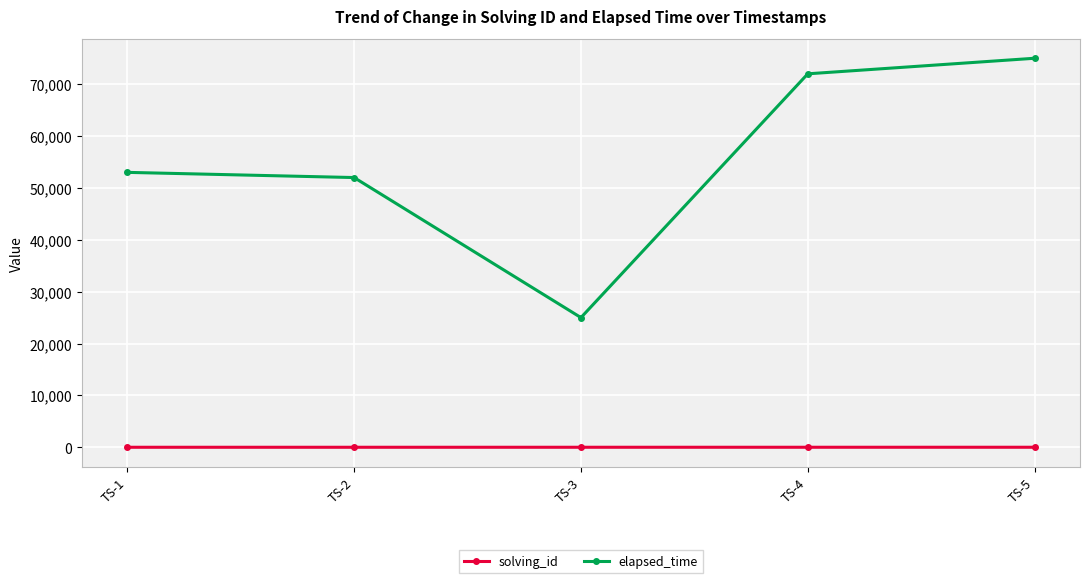

Where is the first local minimum for elapsed_time?

TS-3